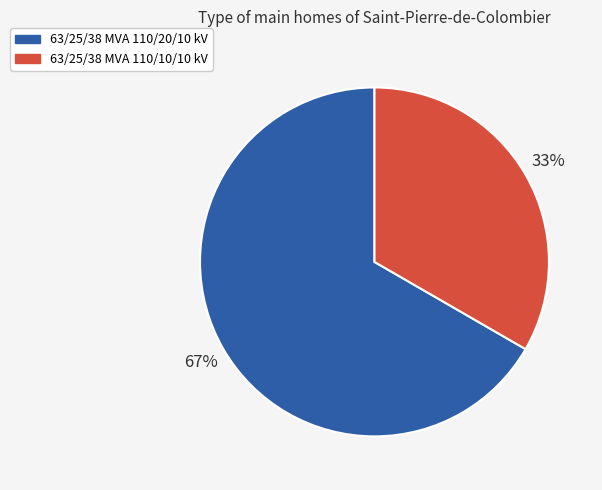

How many segments does this pie chart have?

2